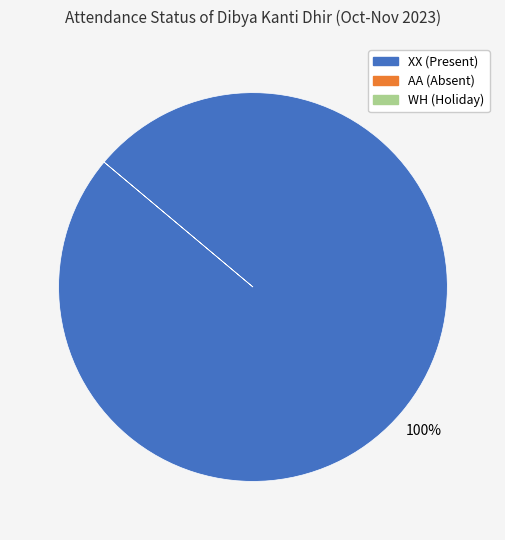

Does any single category account for the majority?

Yes